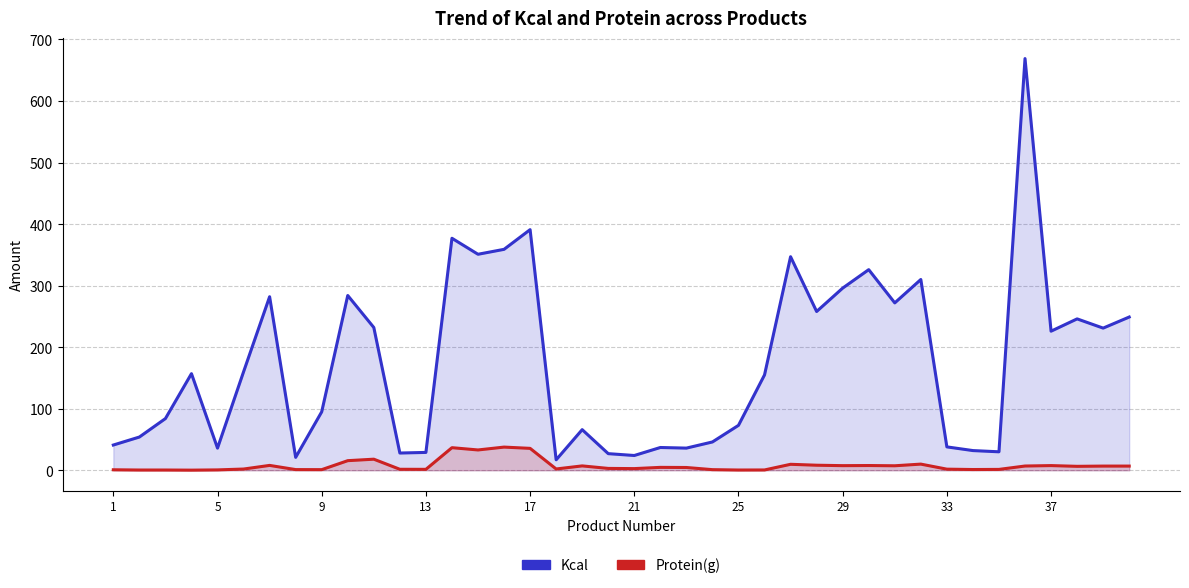

Which series changed the most between 33 and 36?

Kcal